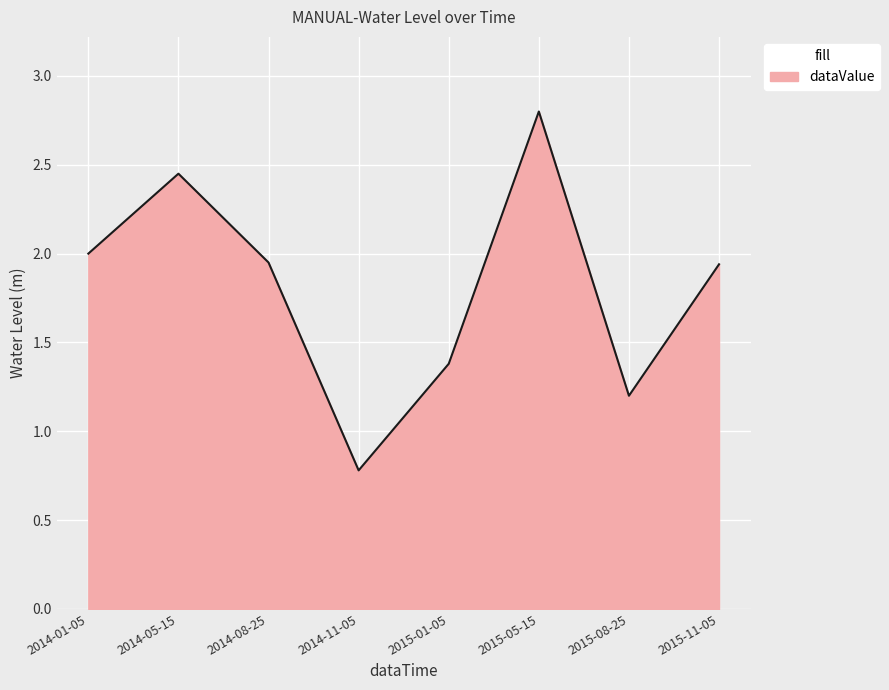

How many values exceed 1?

7